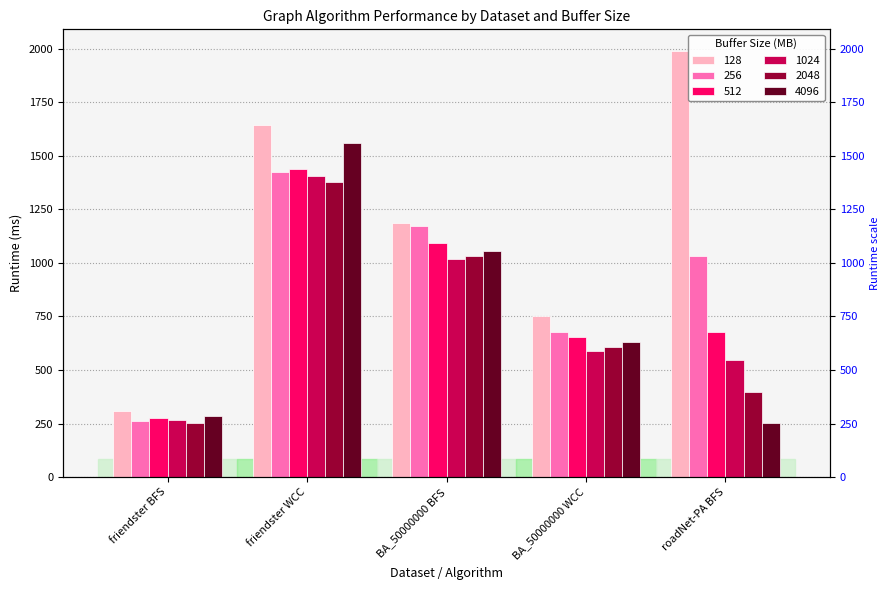

Which series has the widest spread of values?

128